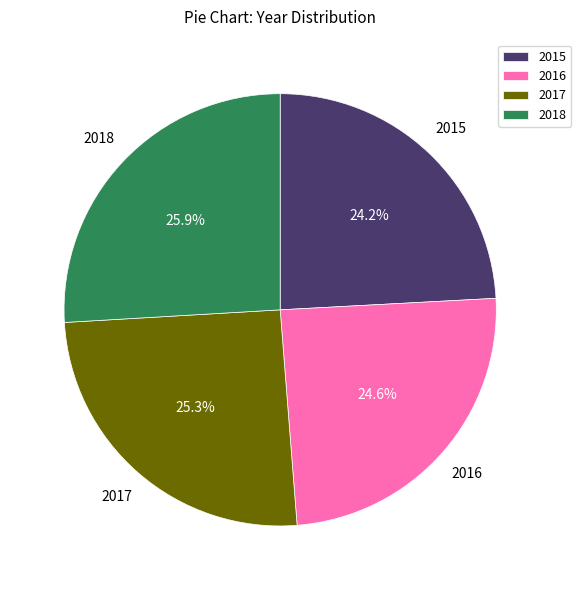

Is it true that 2016 is 25% of the pie?

True